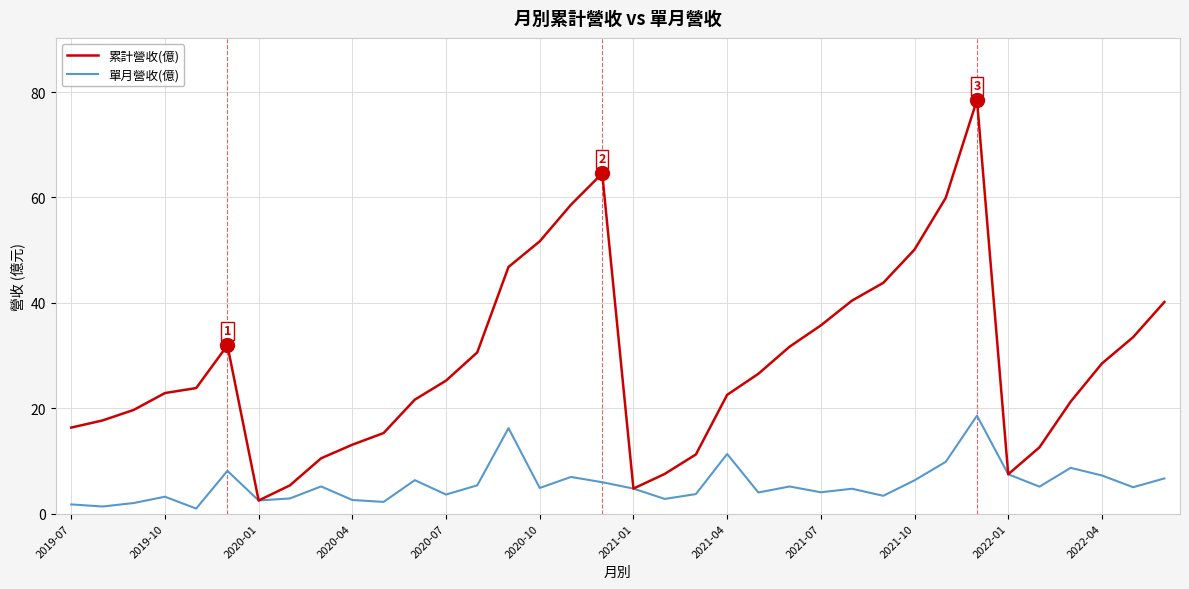

Rank the series by their average value, from lowest to highest.

單月營收(億), 累計營收(億)